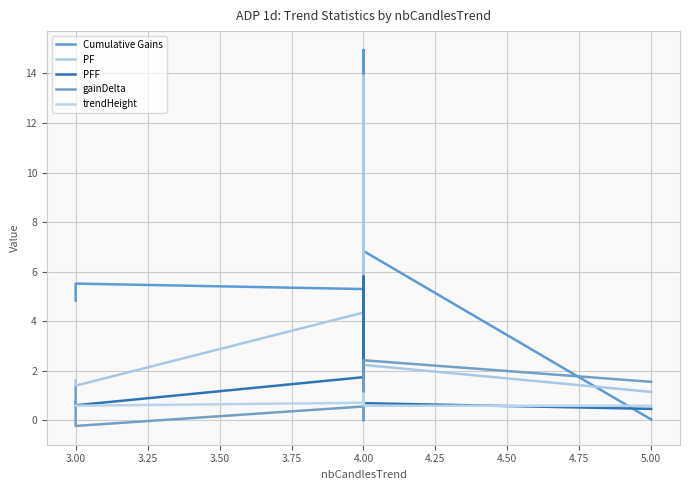

What is the value of the Cumulative Gains point at the 1st from the left?

4.8